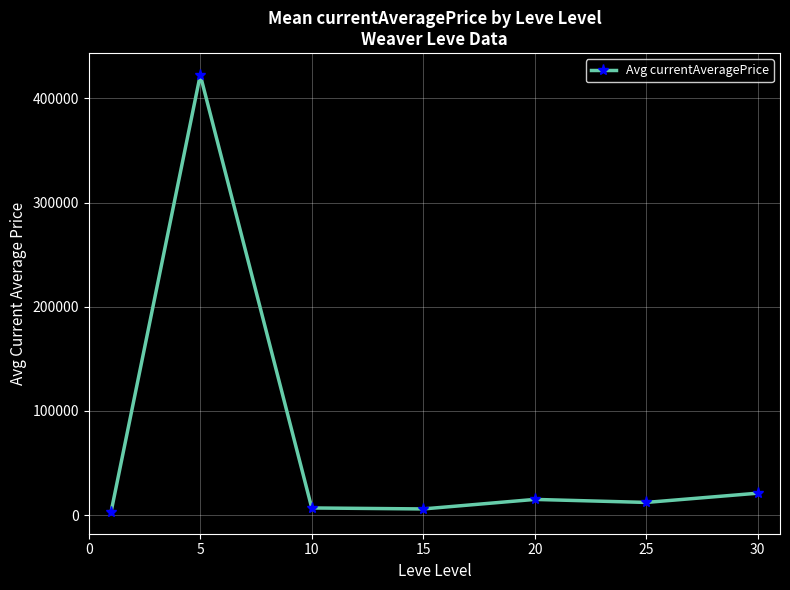

What is the greatest value displayed?

422556.5